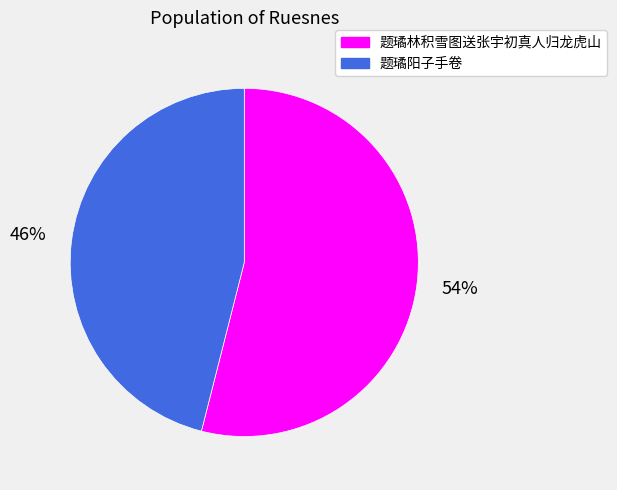

True or false: 题璚阳子手卷 accounts for 46% of the total.

True